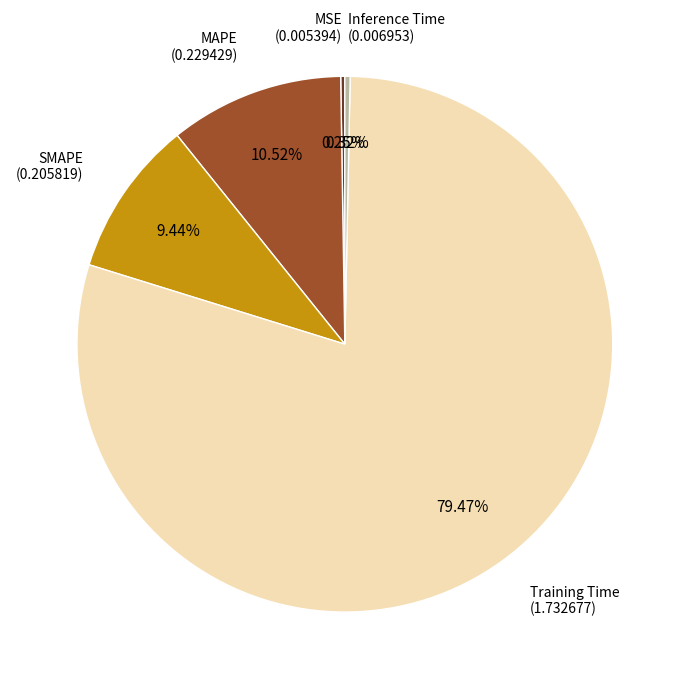

Is there any slice that represents more than half of the pie?

Yes